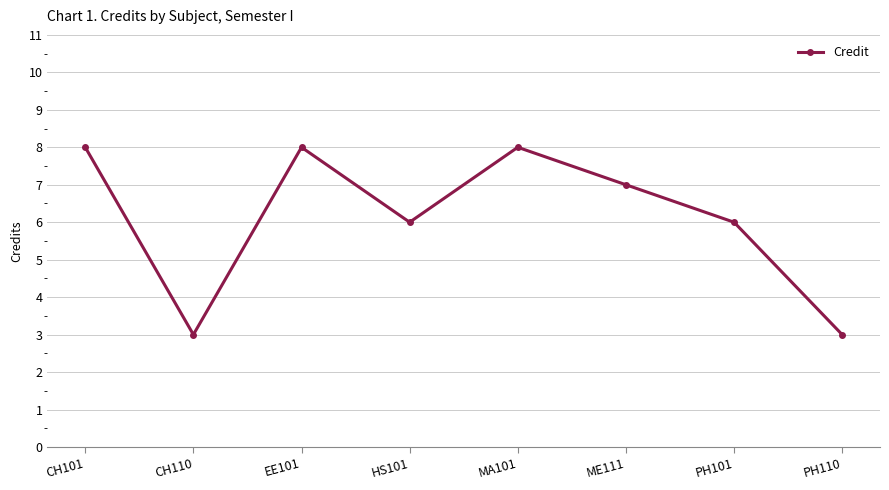

Reading left to right, list all the values displayed in this chart.

8	3	8	6	8	7	6	3